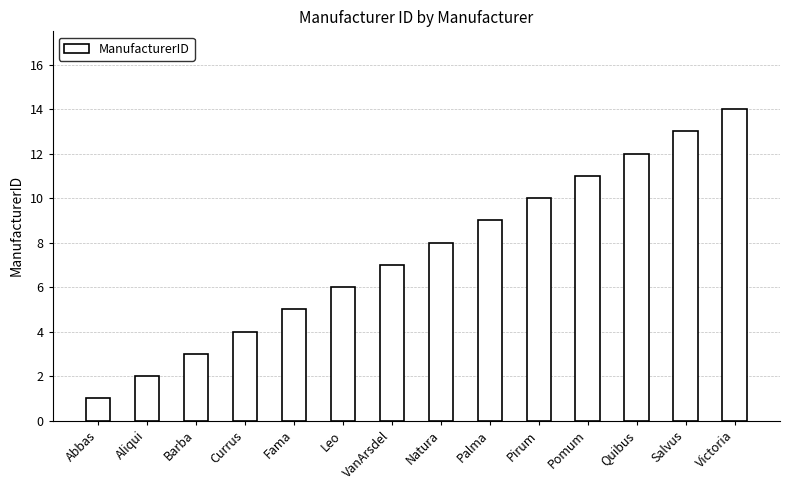

What is the label of the 1st bar from the left?

Abbas